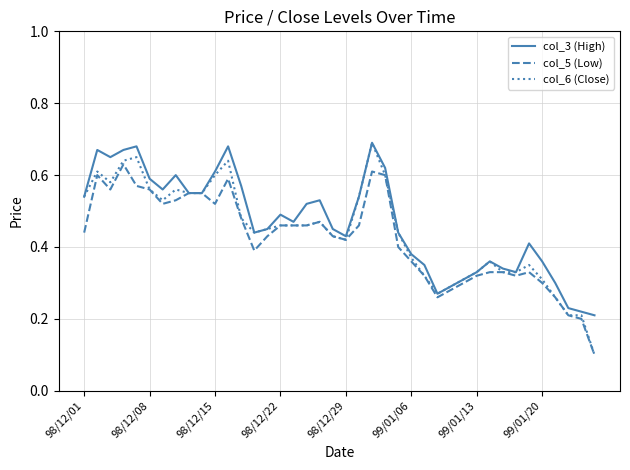

What are all the series names shown in the legend?

col_3 (High), col_5 (Low), col_6 (Close)